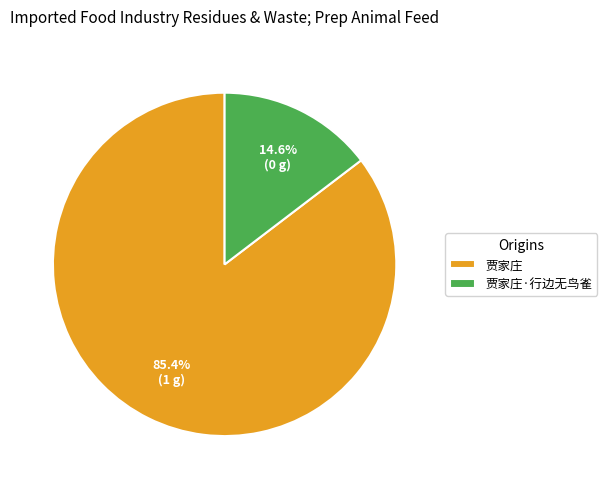

To the nearest percent, what percentage of the pie is 贾家庄·行边无鸟雀?

15%